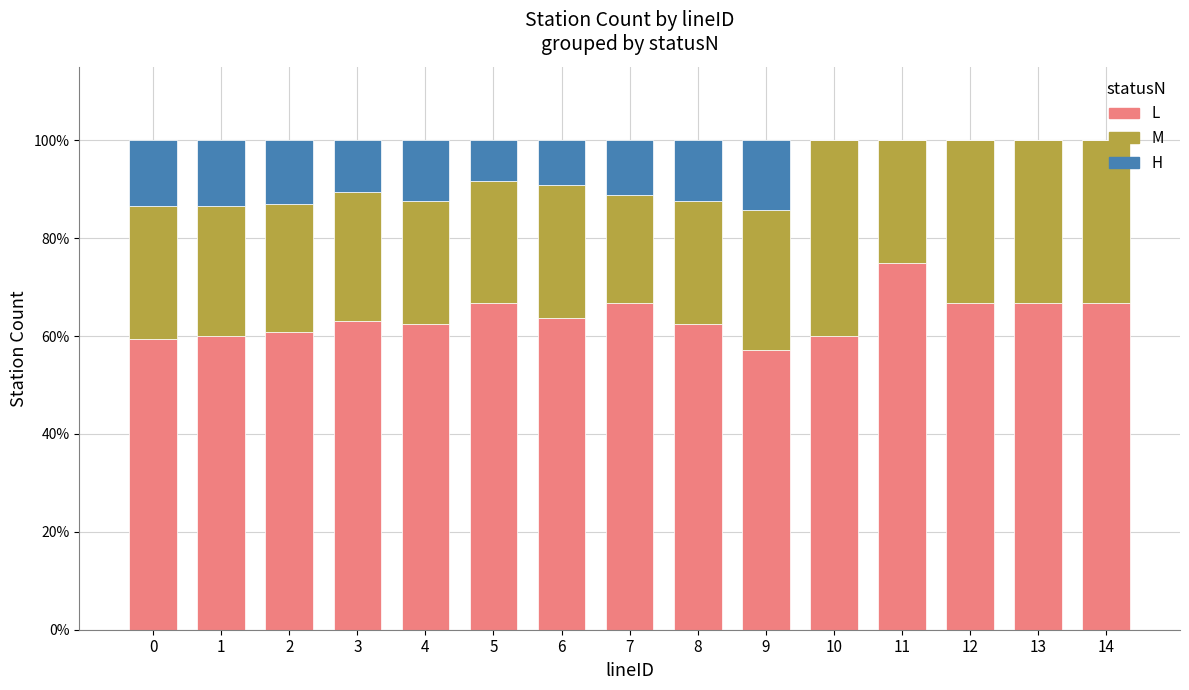

True or false: L has a value of 41.8 at 10.

False